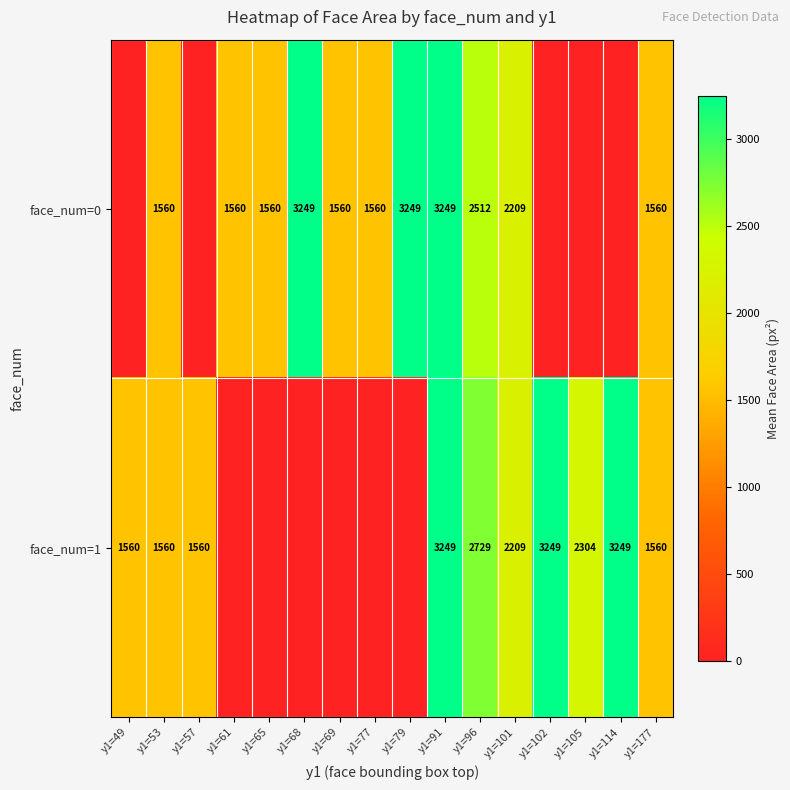

Is it true that face_num=0 equals 3249 at y1=91?

True